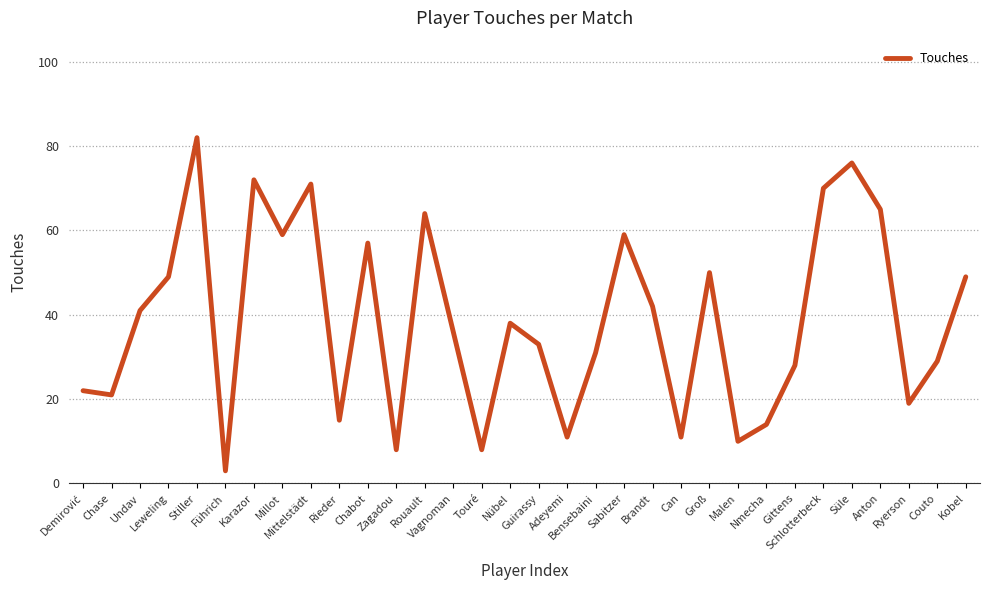

What is the greatest value displayed?

82